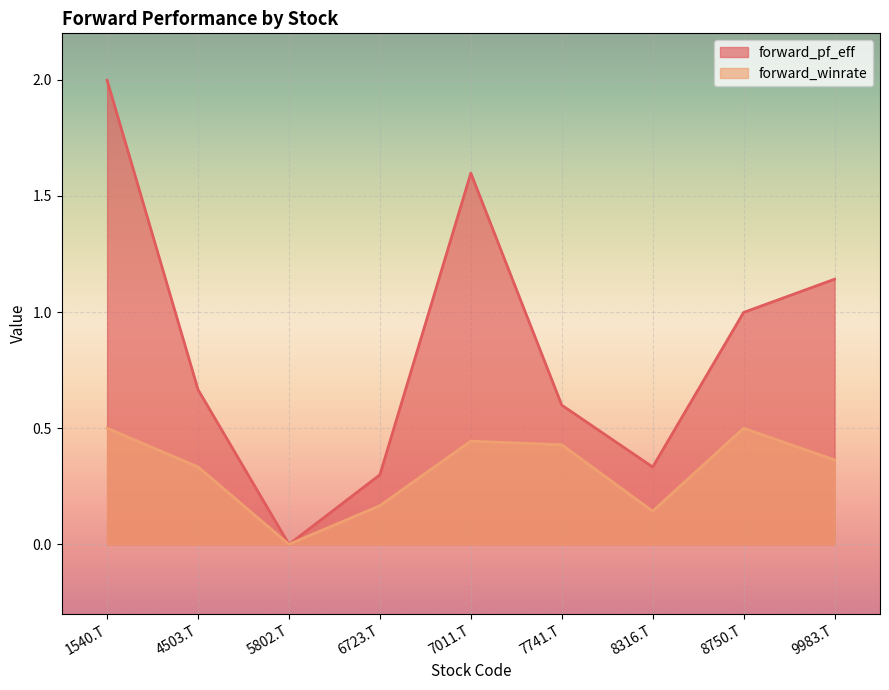

Which category has the lowest value in the forward_pf_eff series?

5802.T